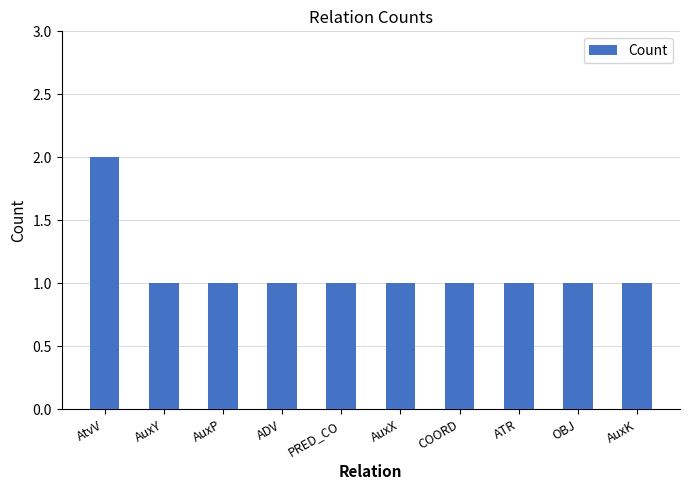

What is the label of the 8th bar from the right?

AuxP